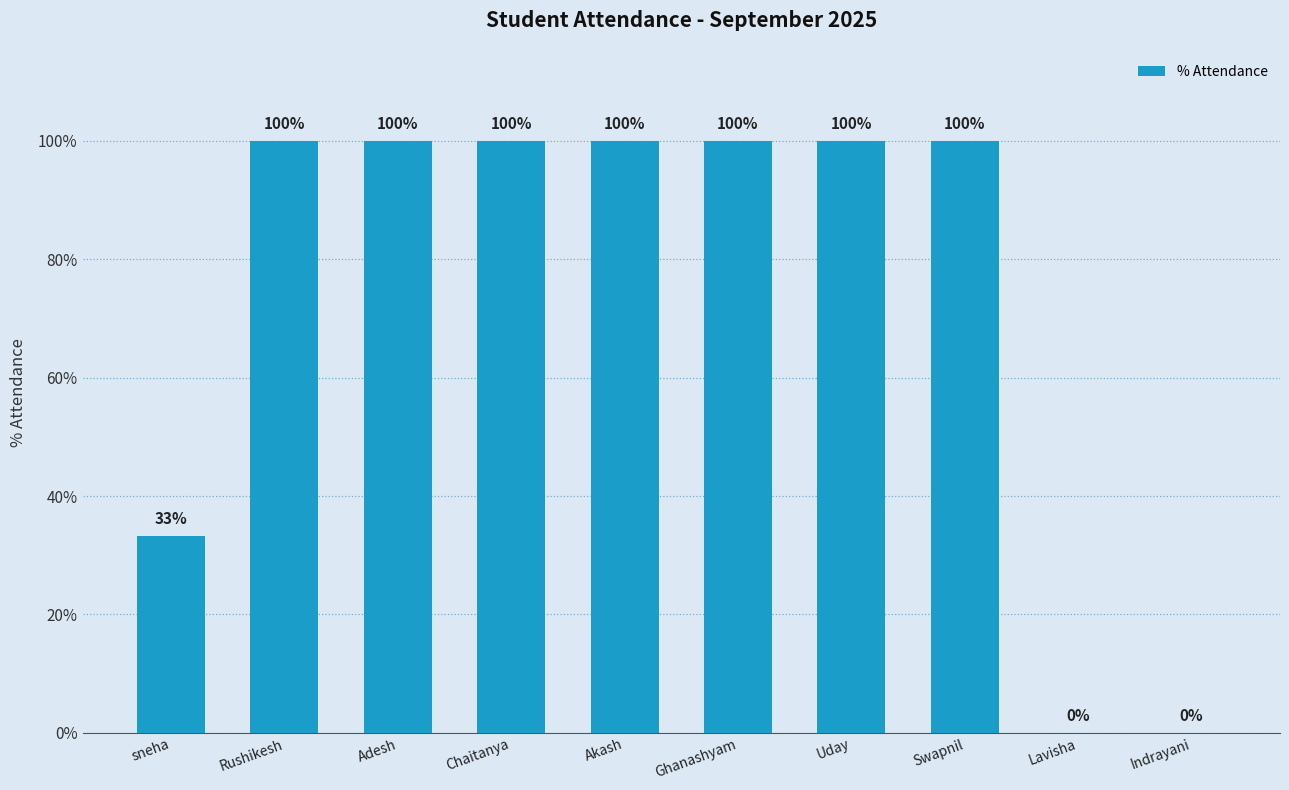

The value at Rushikesh is 100.0. True or false?

True